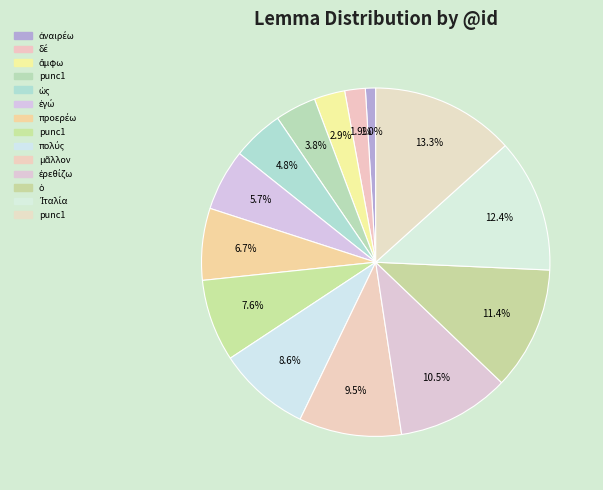

Is there any slice that represents more than half of the pie?

No